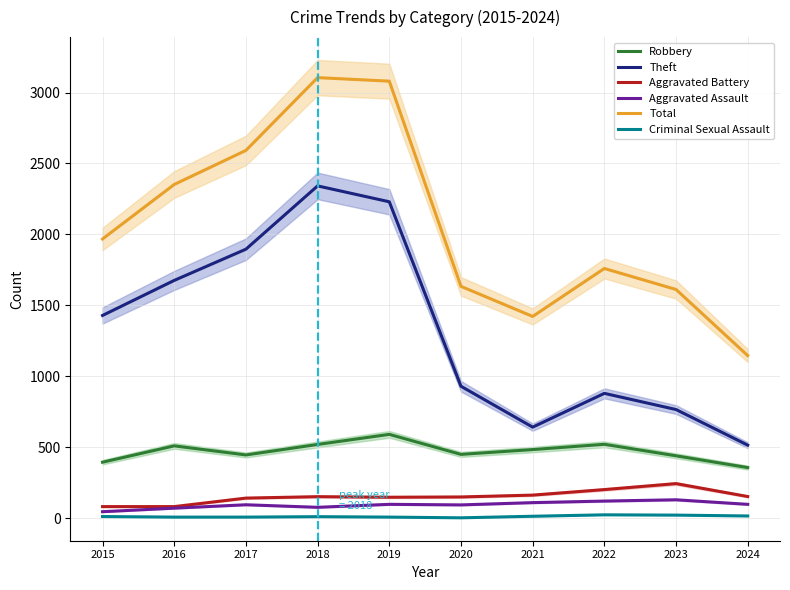

At 2023, list the series in order from smallest to largest.

Criminal Sexual Assault, Aggravated Assault, Aggravated Battery, Robbery, Theft, Total